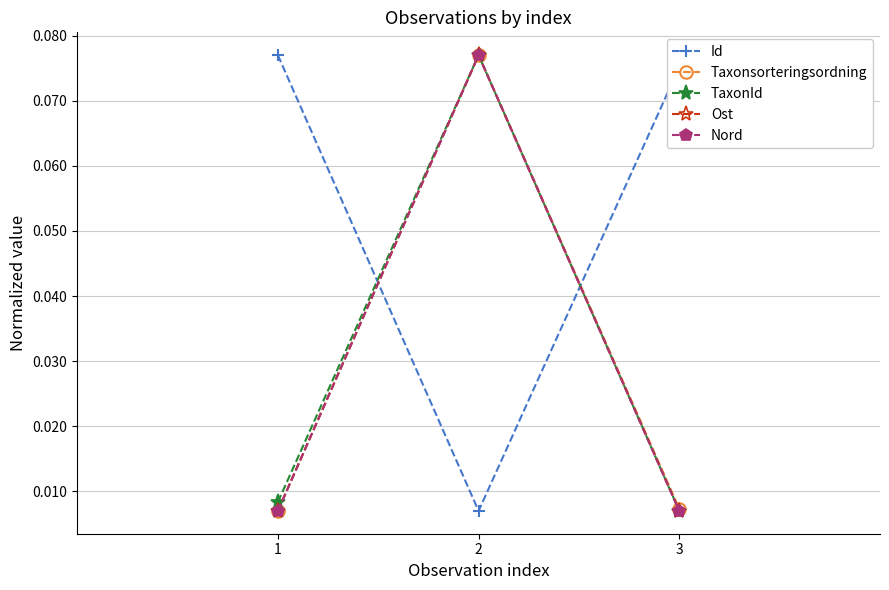

What value does the Id series have at 1?

0.1